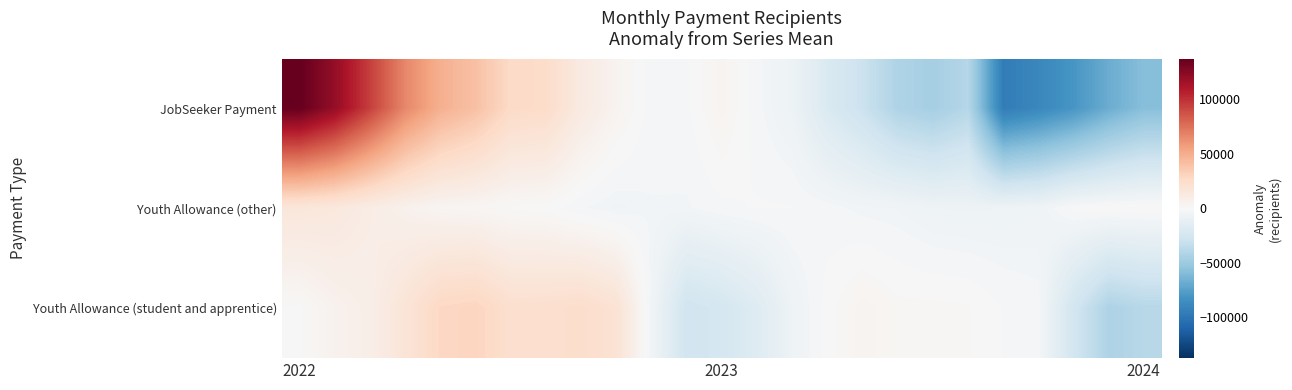

Which label corresponds to the largest value in the chart?

2022